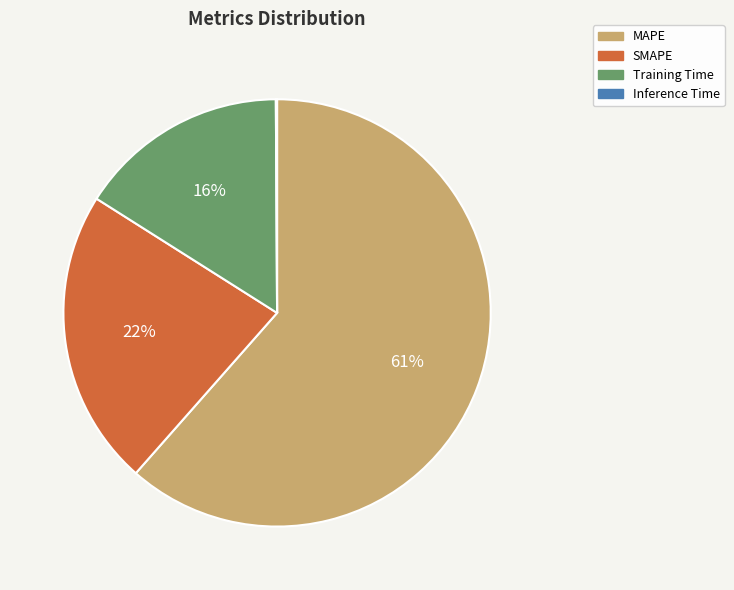

What is the ratio of the value at SMAPE to the value at Training Time?

1.4